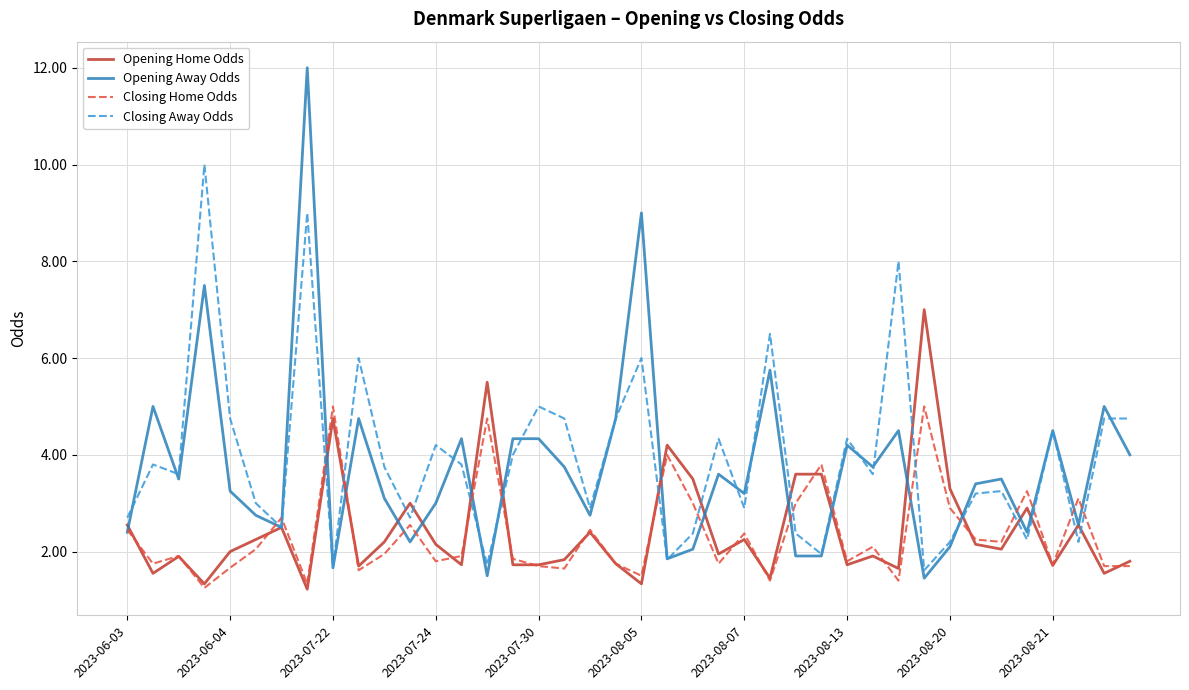

True or false: Closing Away Odds has more than 2 interior local peaks.

True